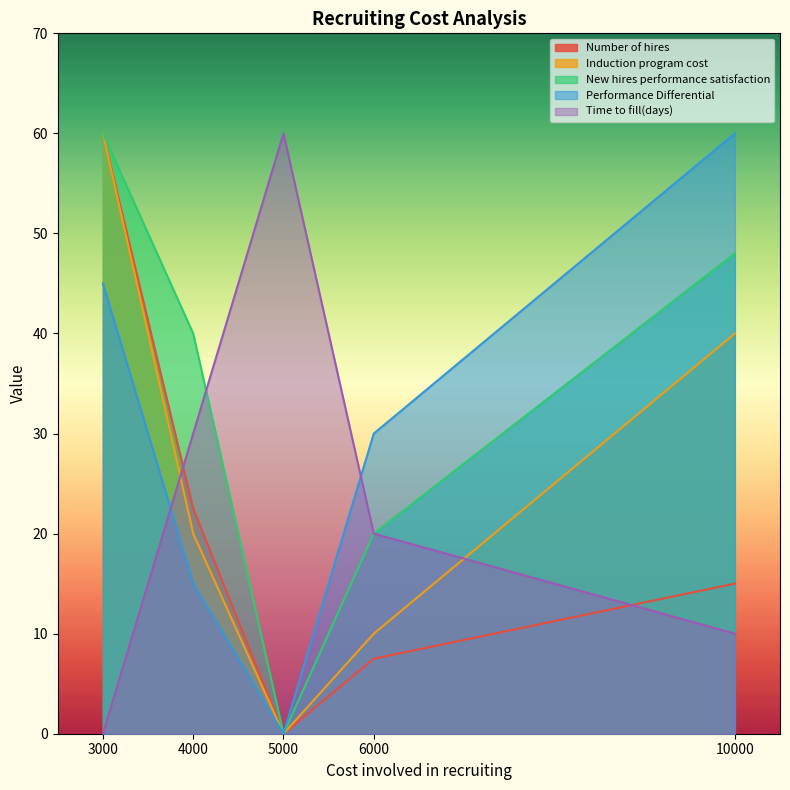

What is the sum of the Number of hires values at 5000 and 10000?

15.0